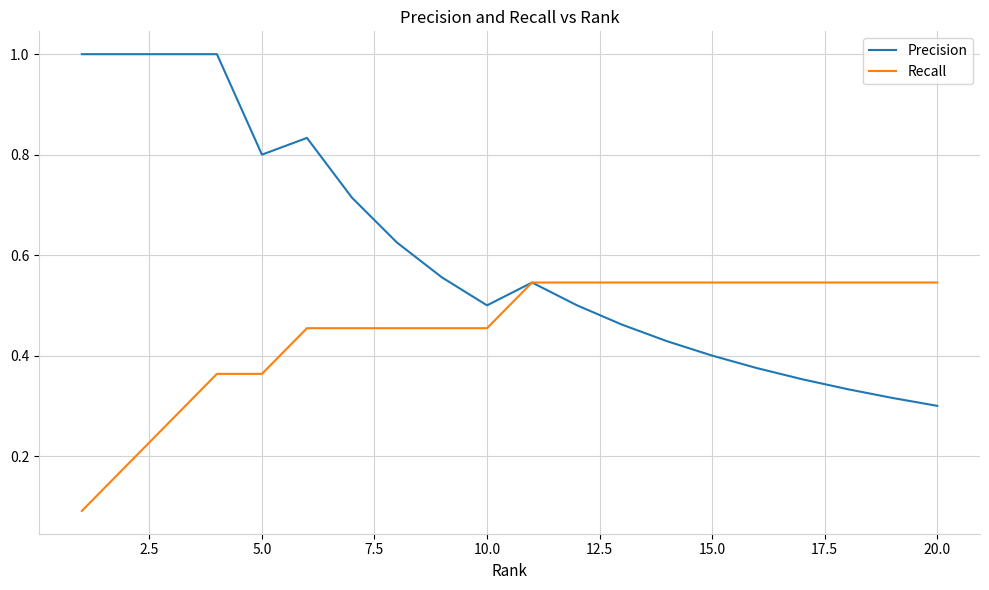

Which series has the largest range (max minus min)?

Precision